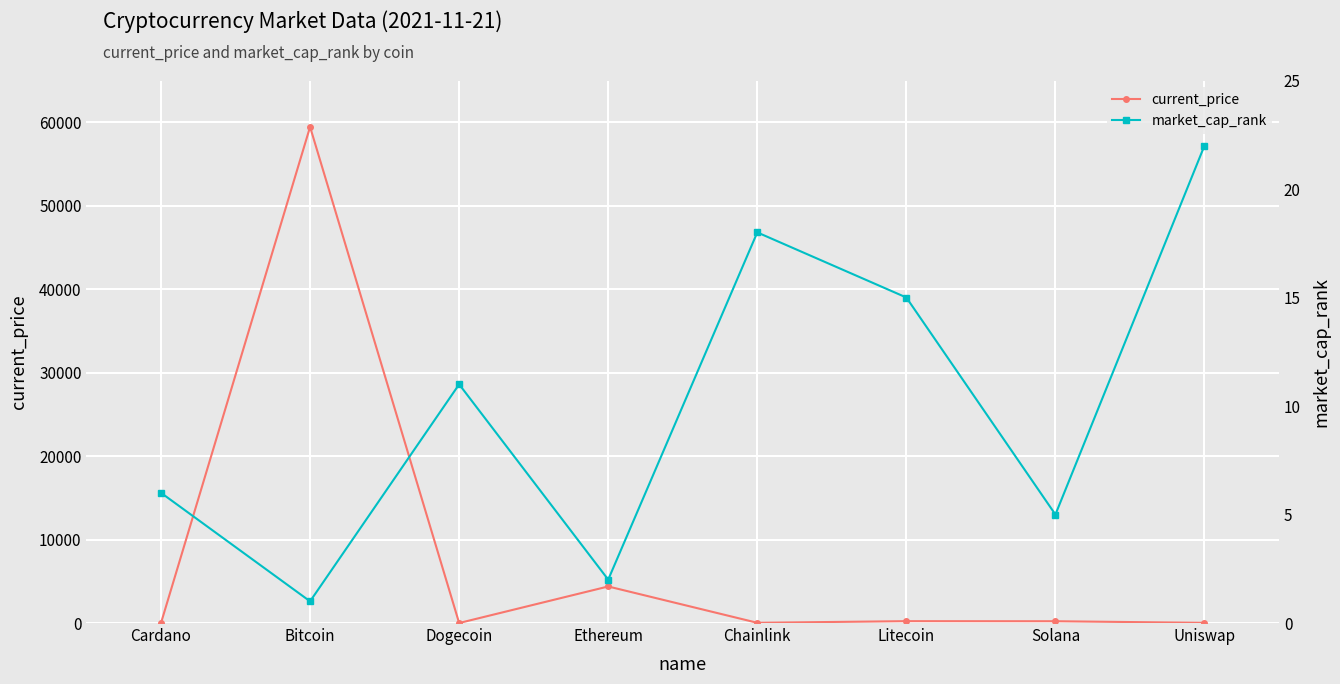

What is the sum of the current_price values at Solana and Cardano?

216.5